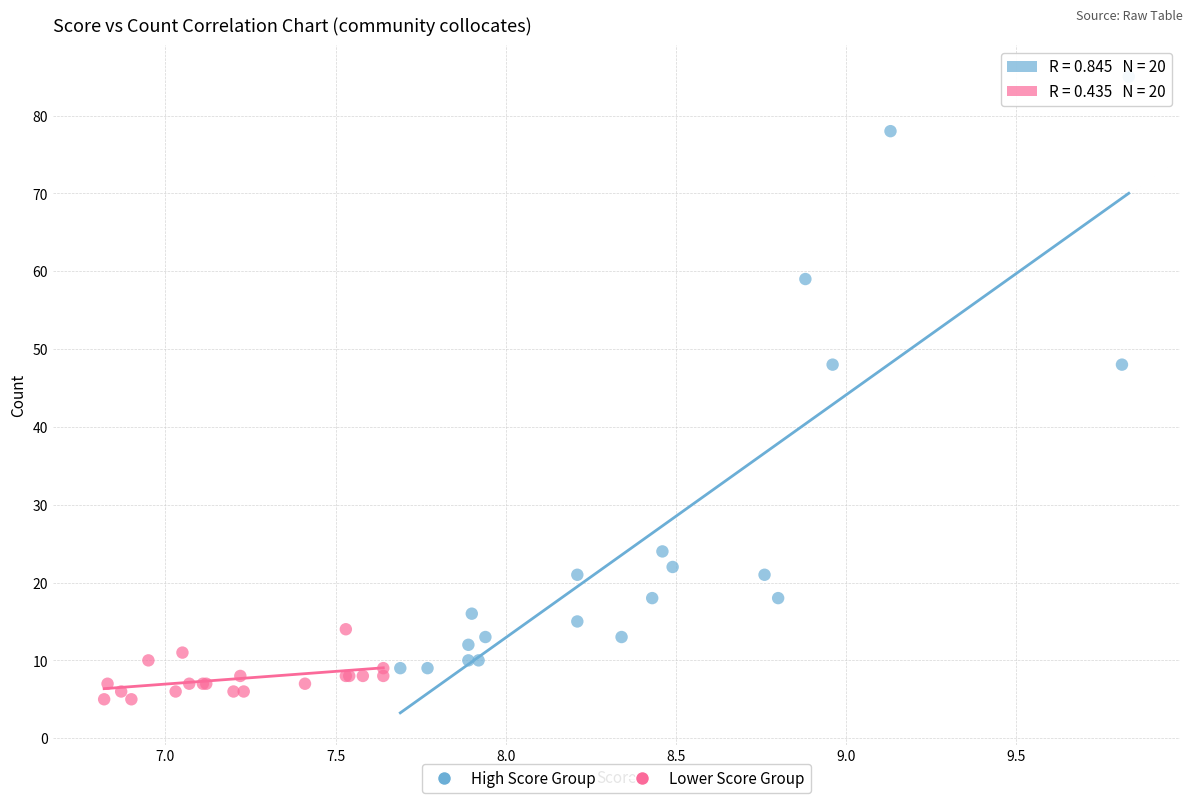

Which series contains the lowest Y value?

Lower Score Group